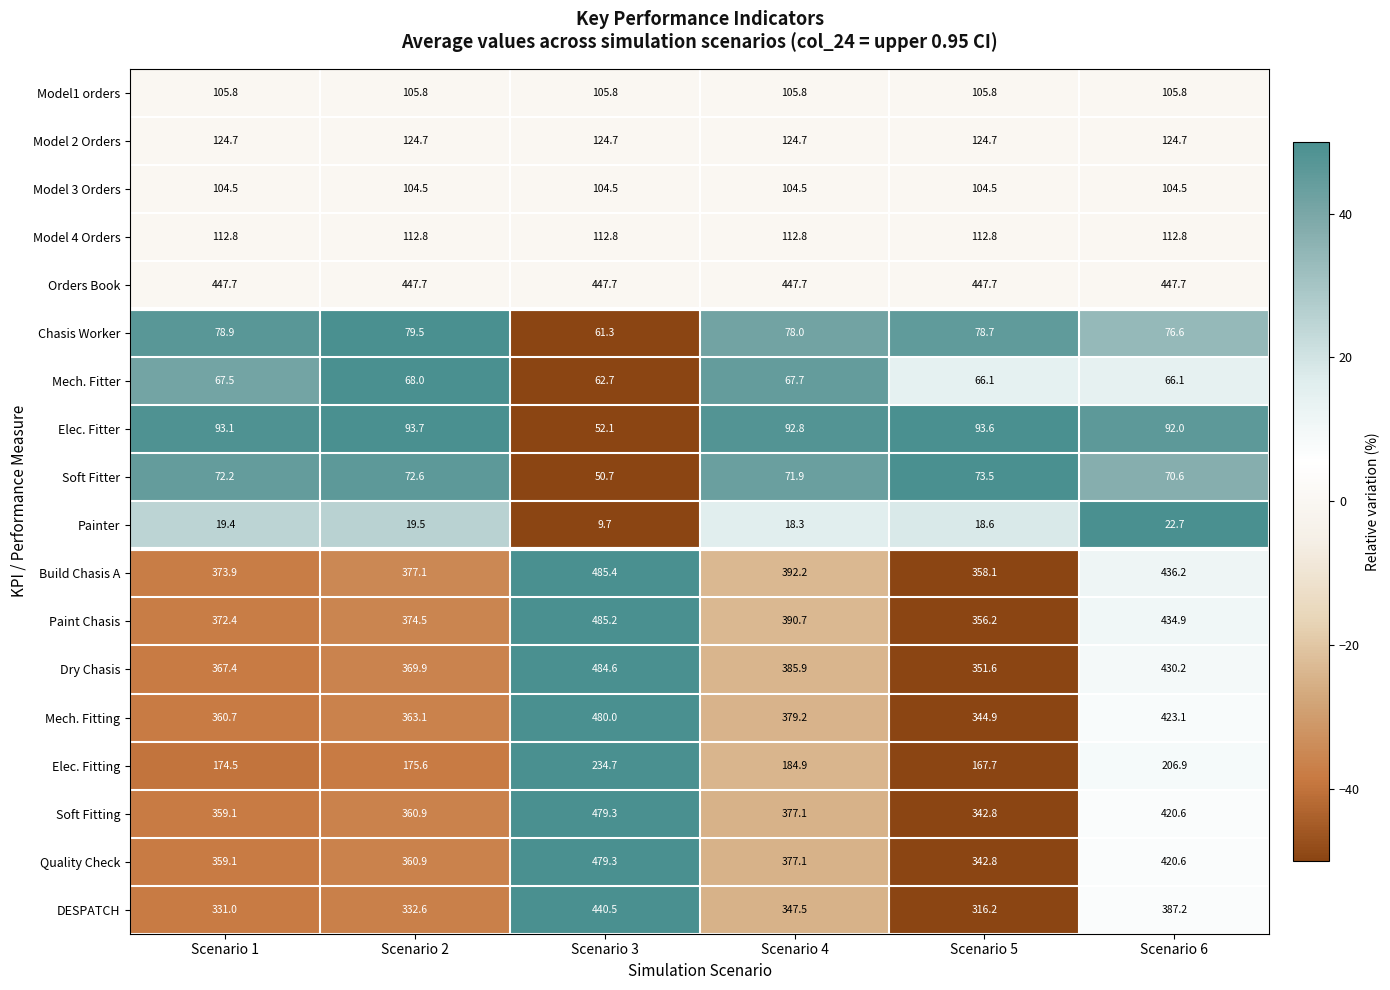

What is the average value of the Elec. Fitter series?

86.2